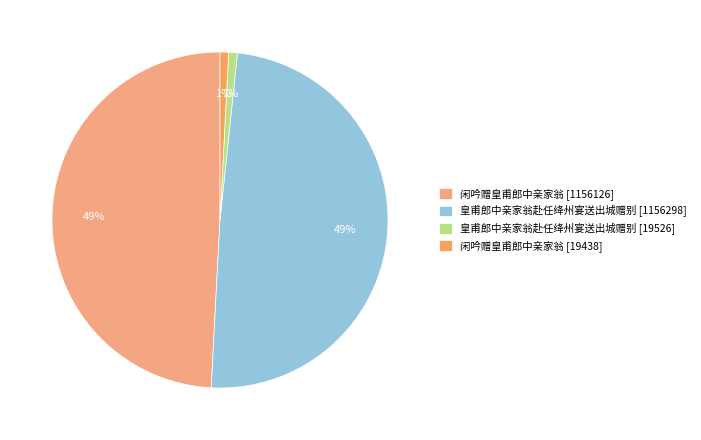

Count the number of slices in the pie.

4